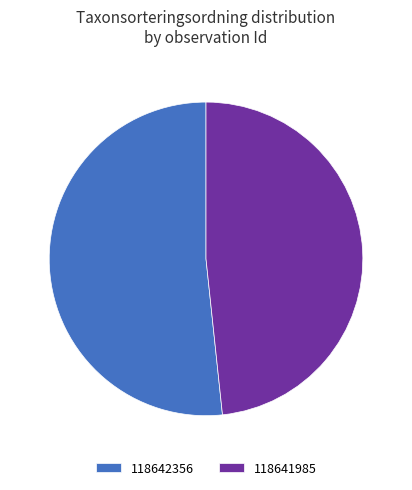

Between 118641985 and 118642356, which is larger?

118642356